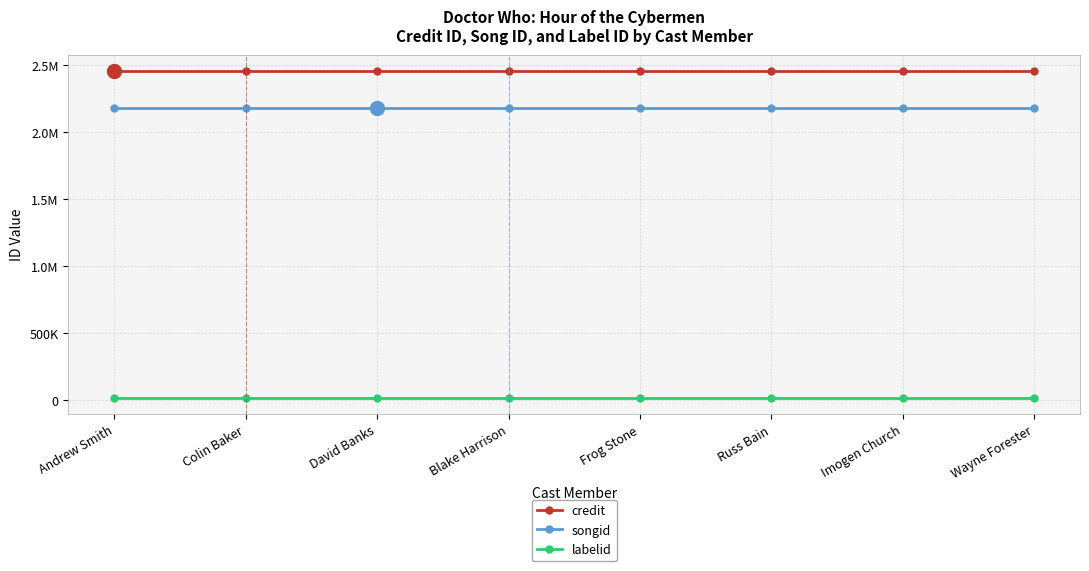

At Blake Harrison, list the series in order from smallest to largest.

labelid, songid, credit